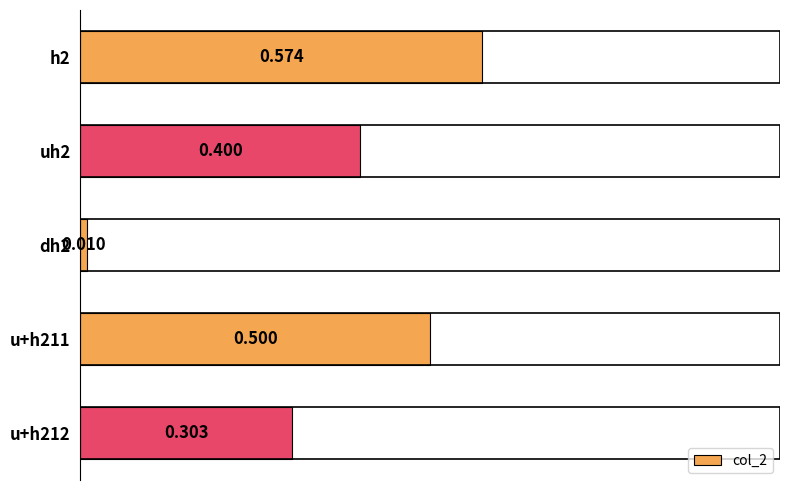

How many bars are there in total?

5